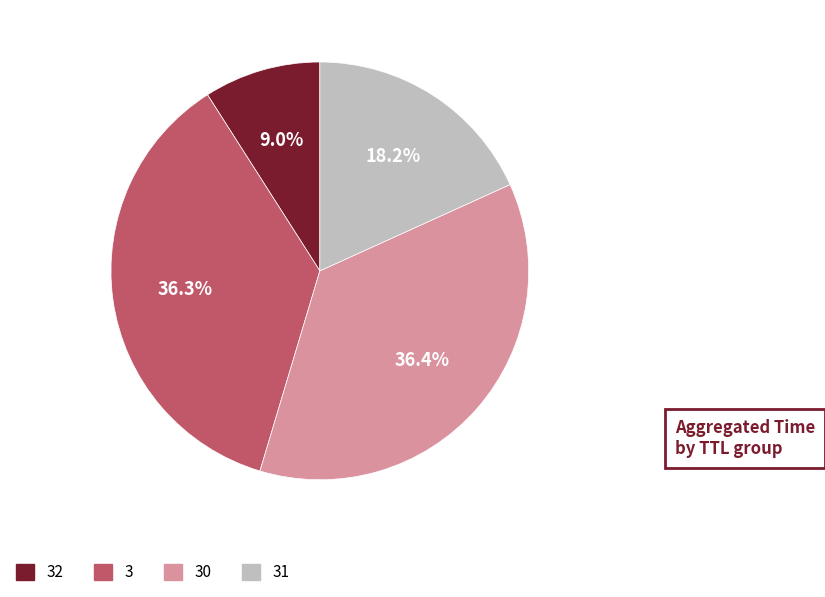

Is there a majority slice in this chart?

No